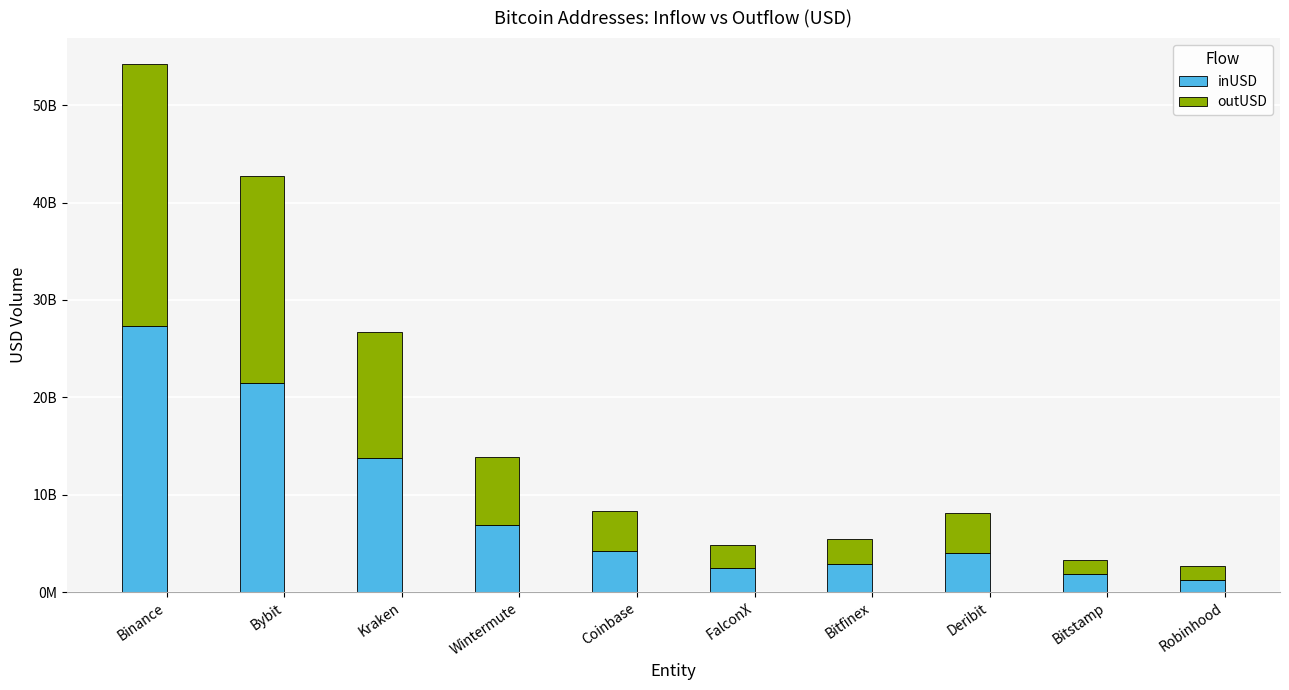

What is the approximate value of inUSD at FalconX?

2440321724.6